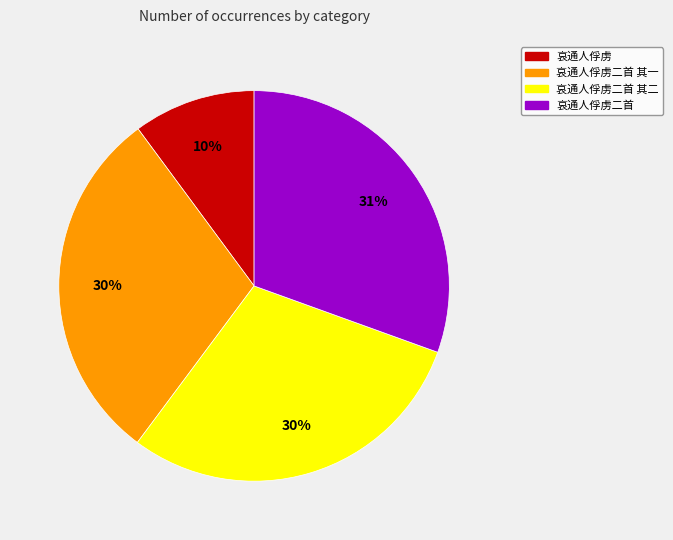

To the nearest percent, what is the combined percentage of 哀通人俘虏二首 and 哀通人俘虏二首 其一?

60%